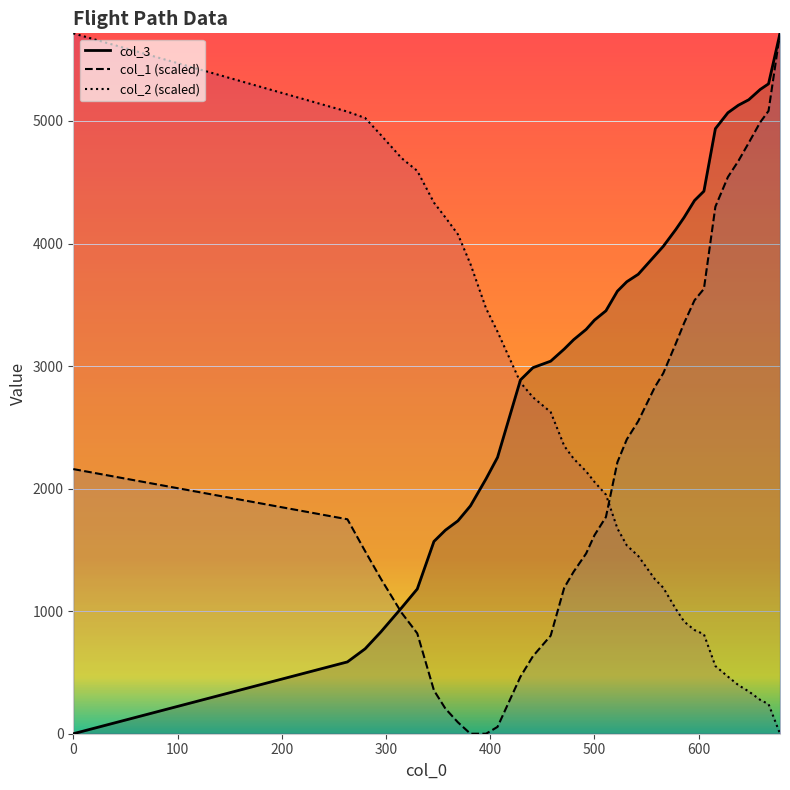

Which has a higher value, 263 or 578?

263